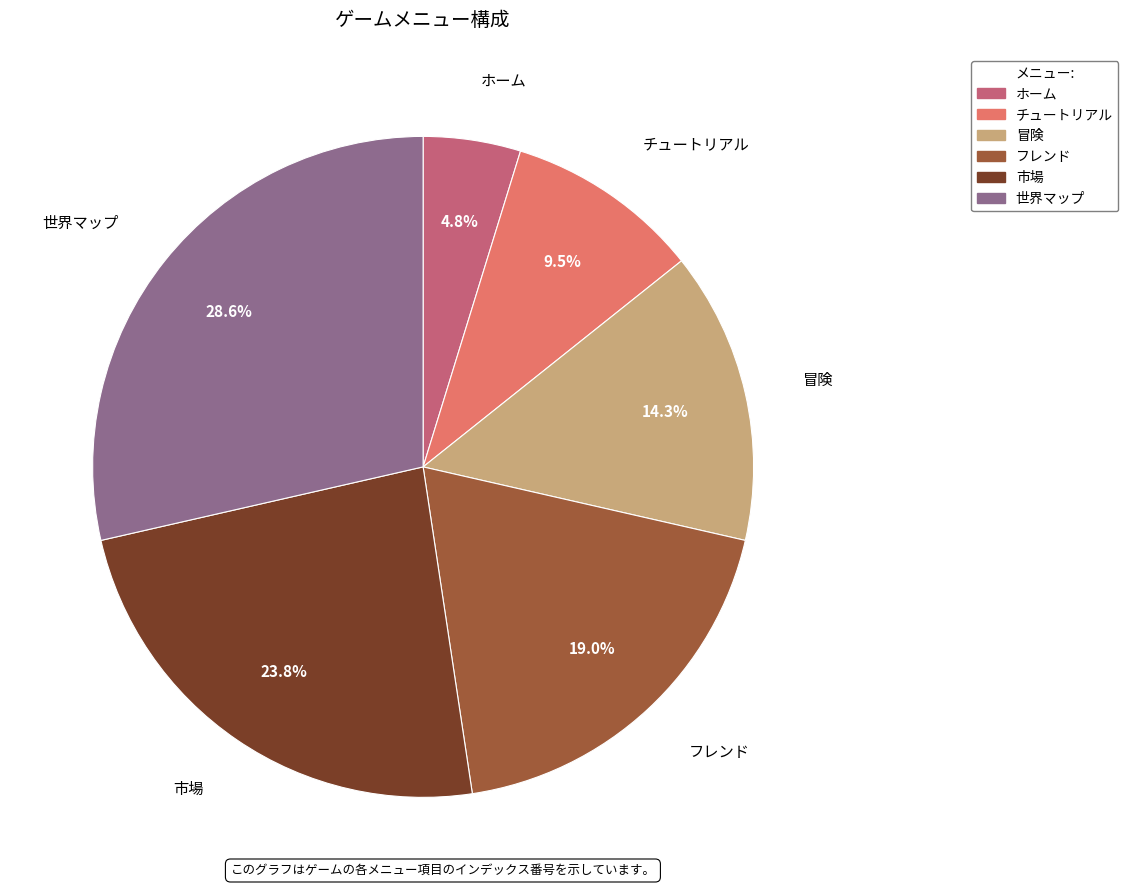

Is there any slice that represents more than half of the pie?

No